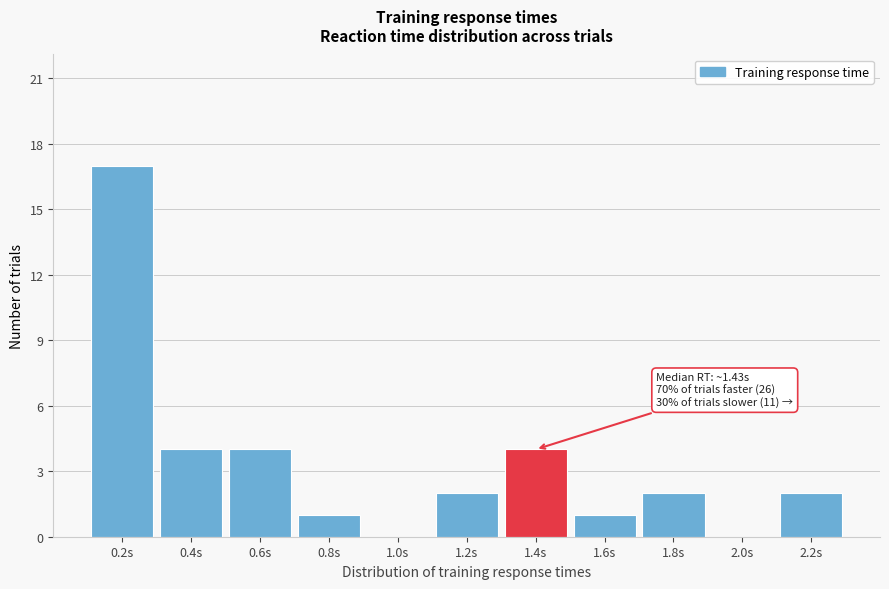

Reading right to left, what are all the values shown in this chart?

2.2s=2	2.0s=0	1.8s=2	1.6s=1	1.4s=4	1.2s=2	1.0s=0	0.8s=1	0.6s=4	0.4s=4	0.2s=17